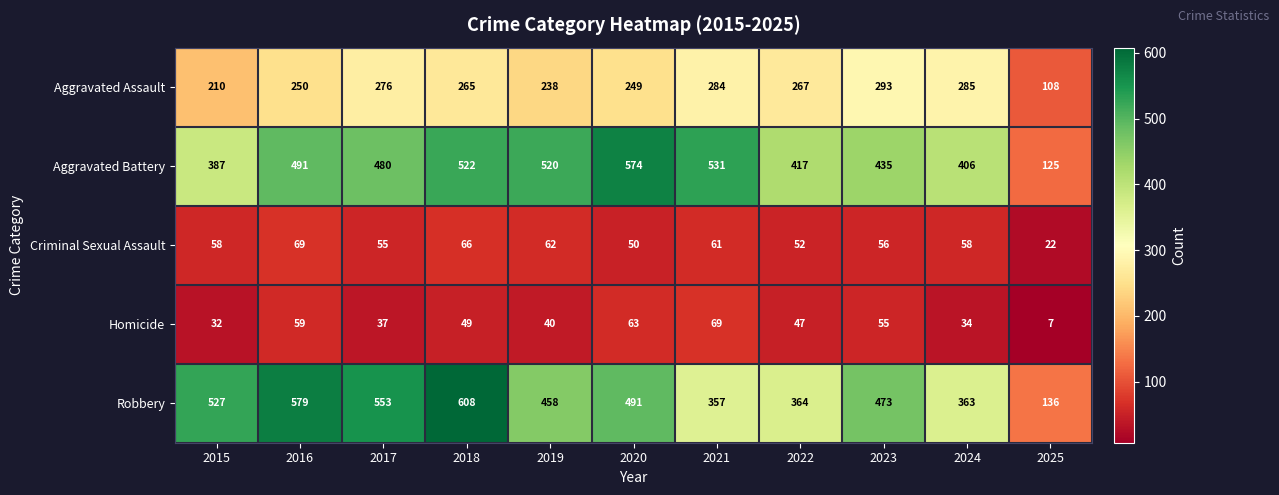

Rank the series at 2015 from highest to lowest value.

Robbery, Aggravated Battery, Aggravated Assault, Criminal Sexual Assault, Homicide